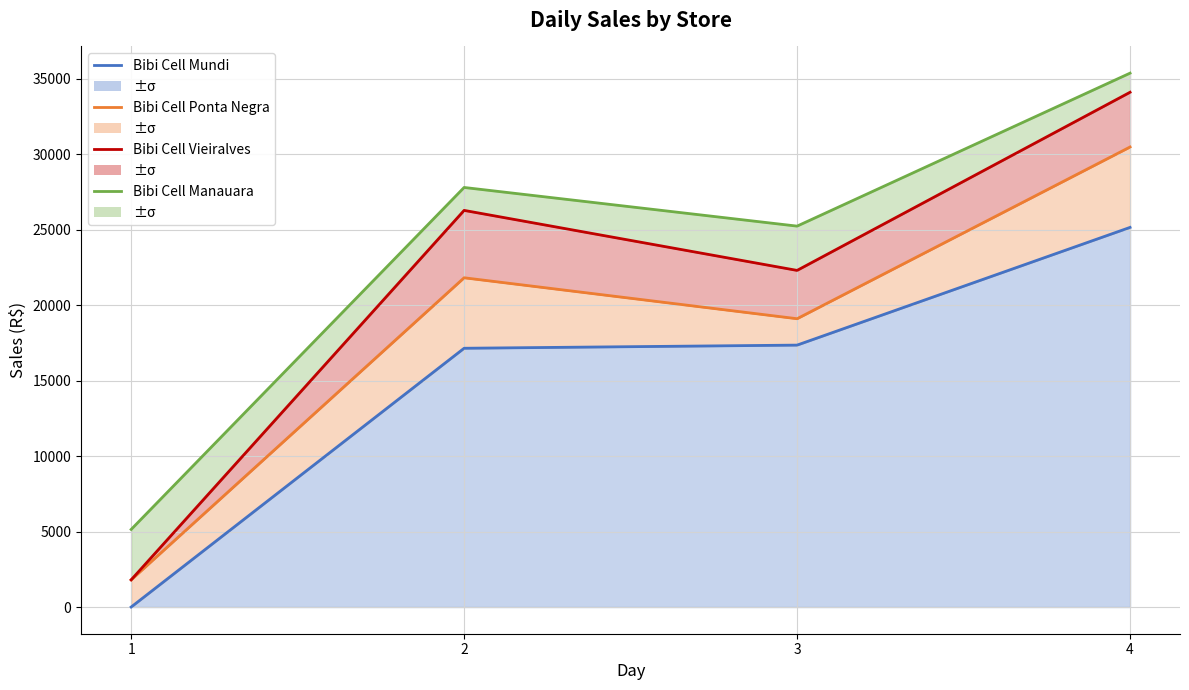

List the series in order of their overall mean, lowest first.

Bibi Cell Mundi, Bibi Cell Ponta Negra, Bibi Cell Vieiralves, Bibi Cell Manauara